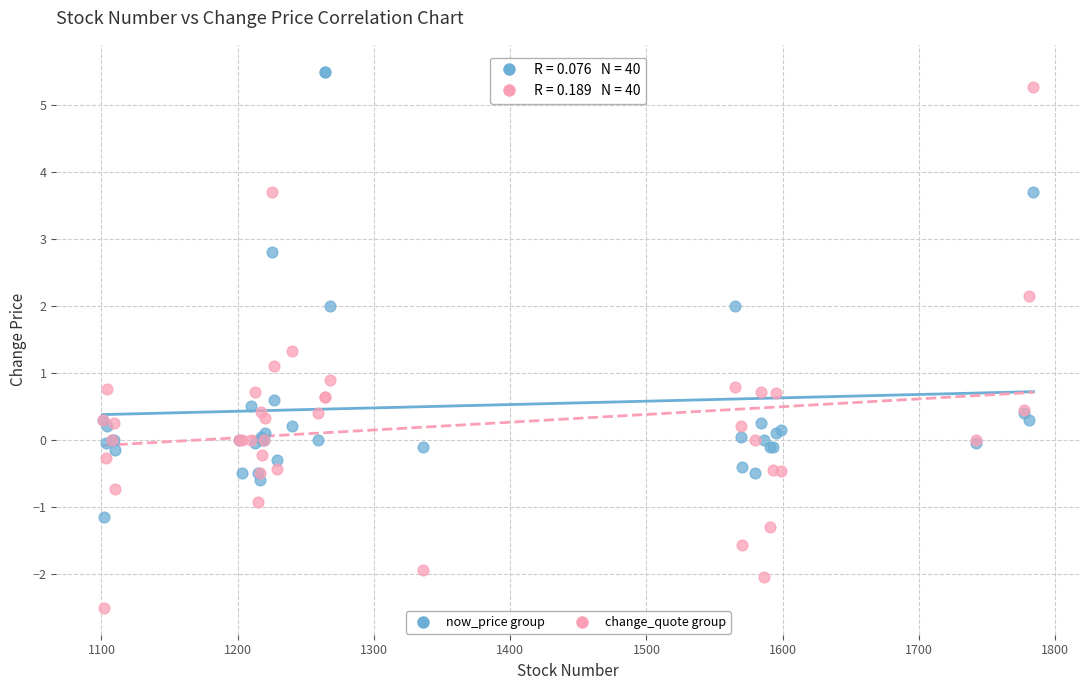

Which series contains the lowest Y value?

change_quote group